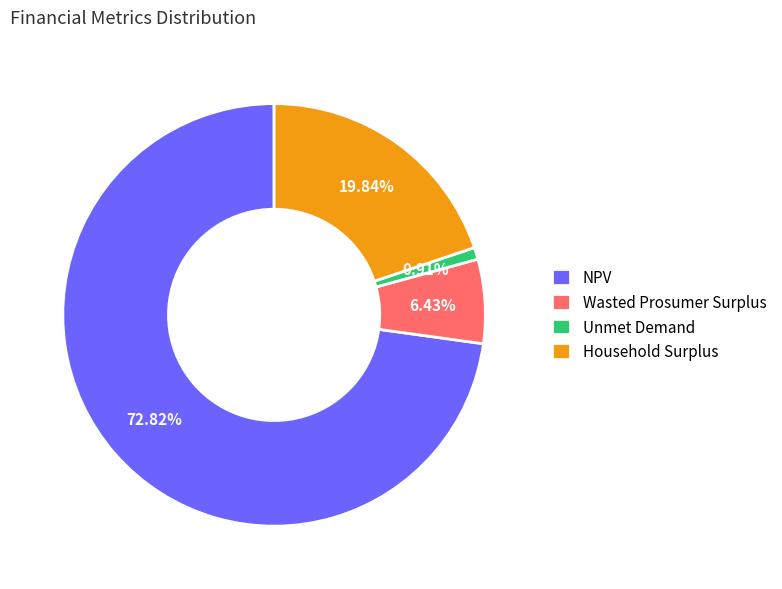

Is Household Surplus the majority of the pie?

No